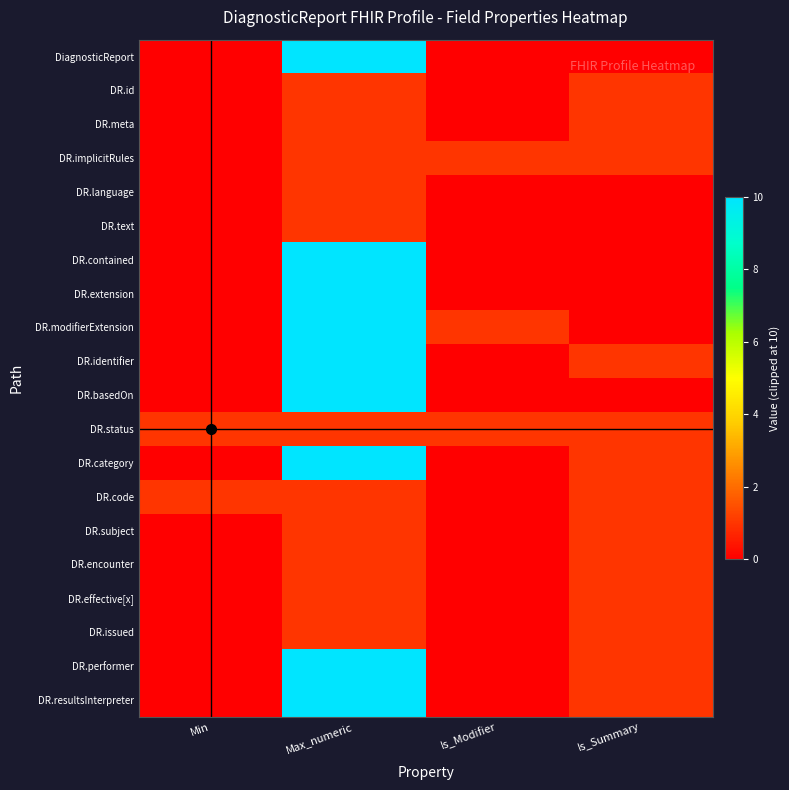

Which category has the lowest value across all series?

Min